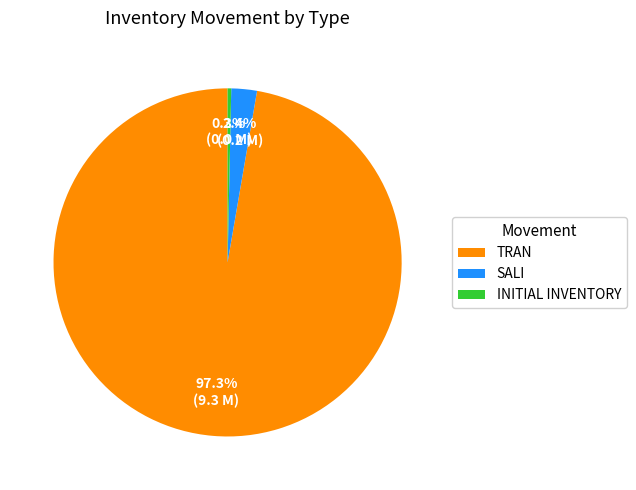

To the nearest percent, what is the average slice percentage?

33%